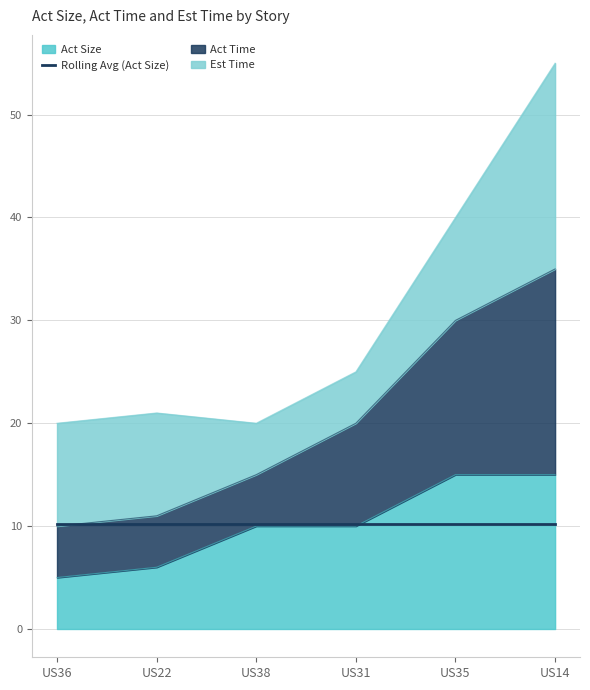

The Act Size series shows 7 at US31. True or false?

False